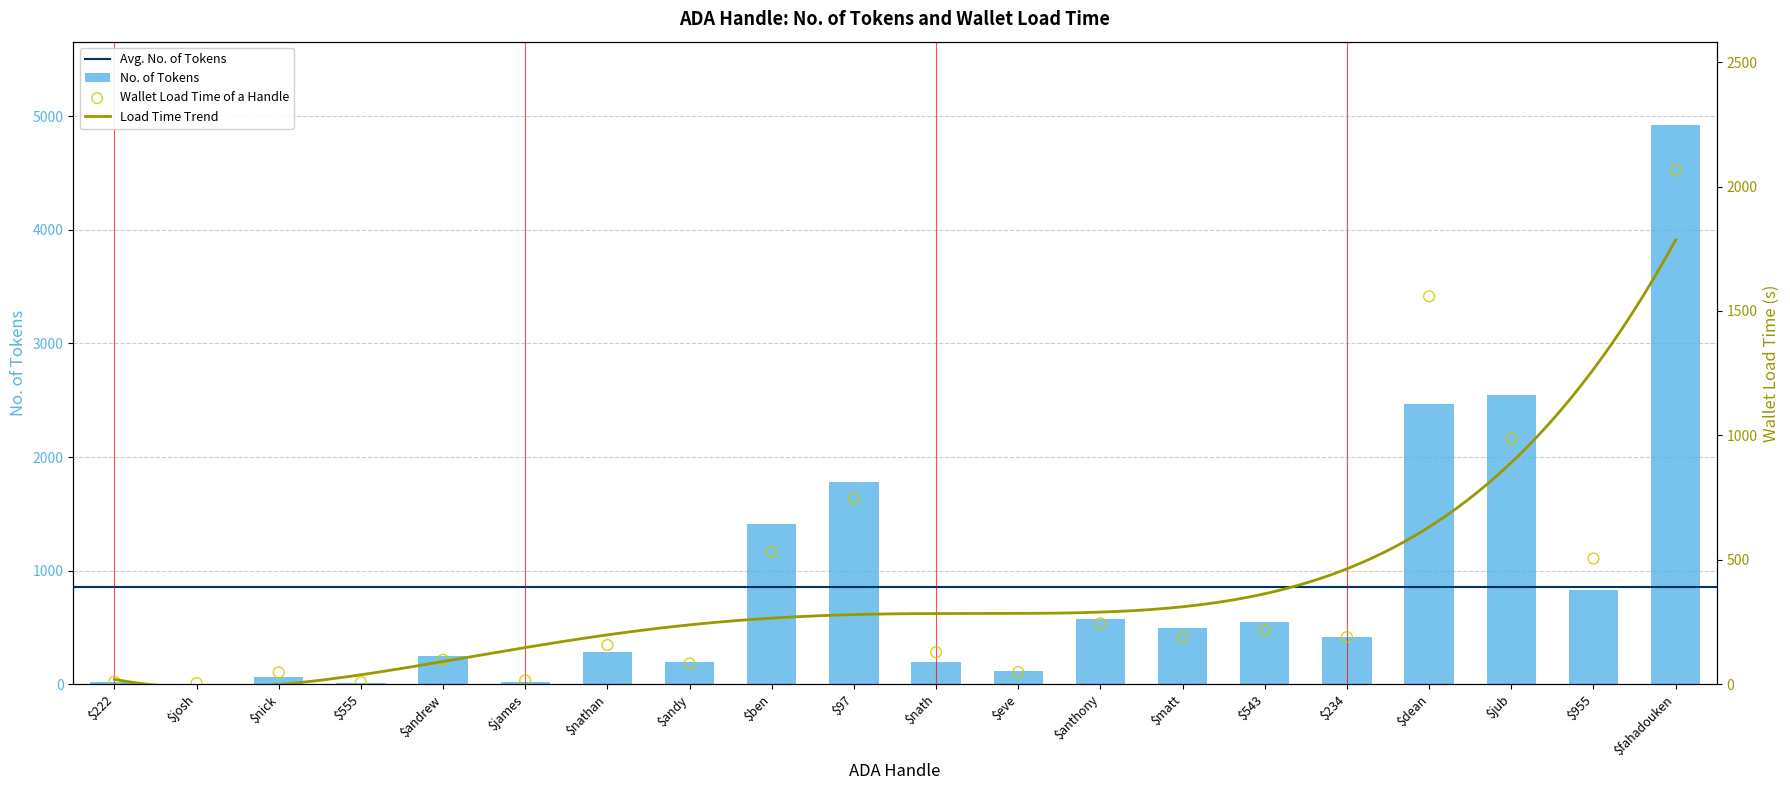

Which series has the largest Y range (max minus min)?

No. of Tokens